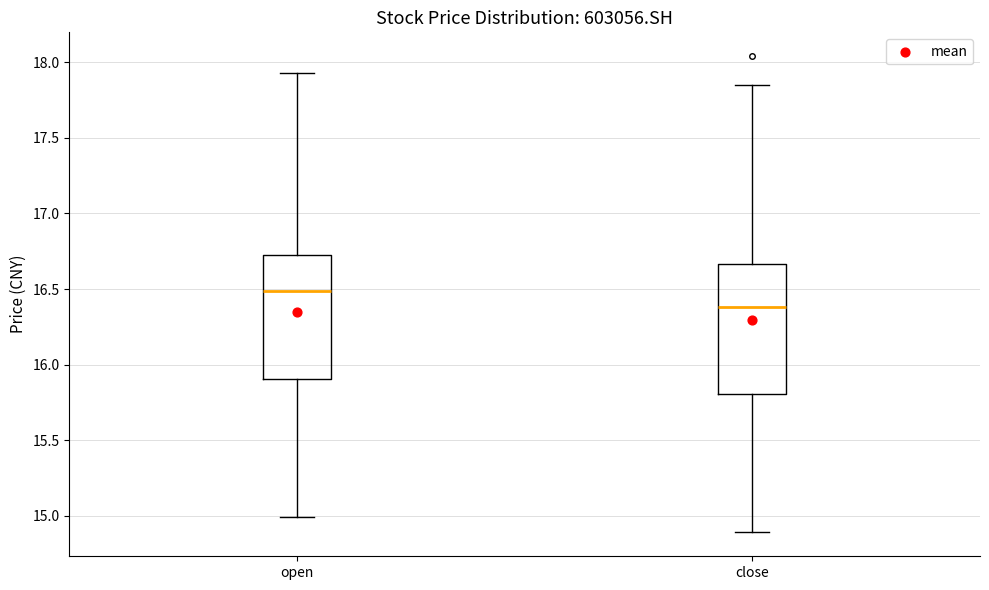

Which box's median line is the lowest?

close